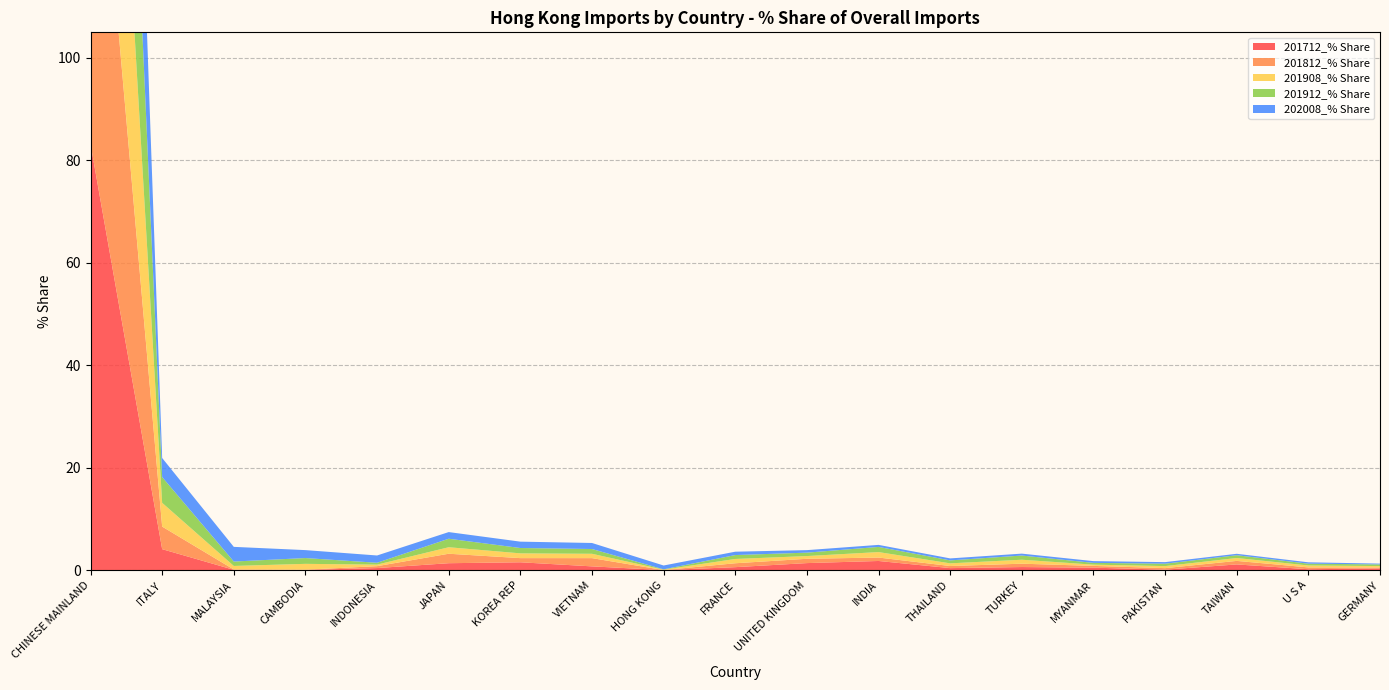

Reading left to right, extract all data points from this chart.

201712_% Share: 83.2	4.1	0.1	0.1	0.4	1.4	1.5	0.7	0.0	0.6	1.4	1.8	0.4	0.6	0.5	0.1	1.1	0.2	0.3
201812_% Share: 84.1	4.4	0.1	0.0	0.4	1.8	0.8	1.6	0.0	0.8	0.8	0.7	0.4	0.7	0.3	0.3	0.7	0.4	0.2
201908_% Share: 83.5	4.6	0.7	1.1	0.3	1.3	0.9	0.8	0.1	0.8	0.5	1.1	0.5	0.8	0.2	0.4	0.6	0.4	0.3
201912_% Share: 81.9	5.0	0.9	1.1	0.4	1.7	1.0	0.9	0.1	0.8	0.7	1.0	0.6	0.8	0.3	0.5	0.5	0.4	0.3
202008_% Share: 81.3	3.7	2.9	1.6	1.4	1.3	1.2	1.2	0.7	0.7	0.5	0.4	0.4	0.4	0.3	0.3	0.3	0.3	0.2